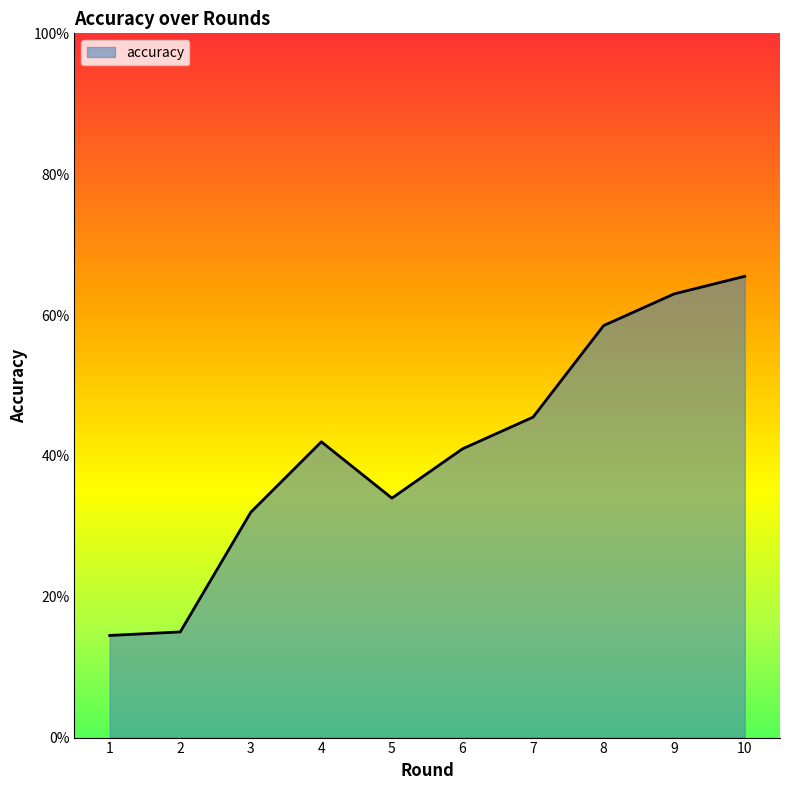

What is the greatest value displayed?

0.7